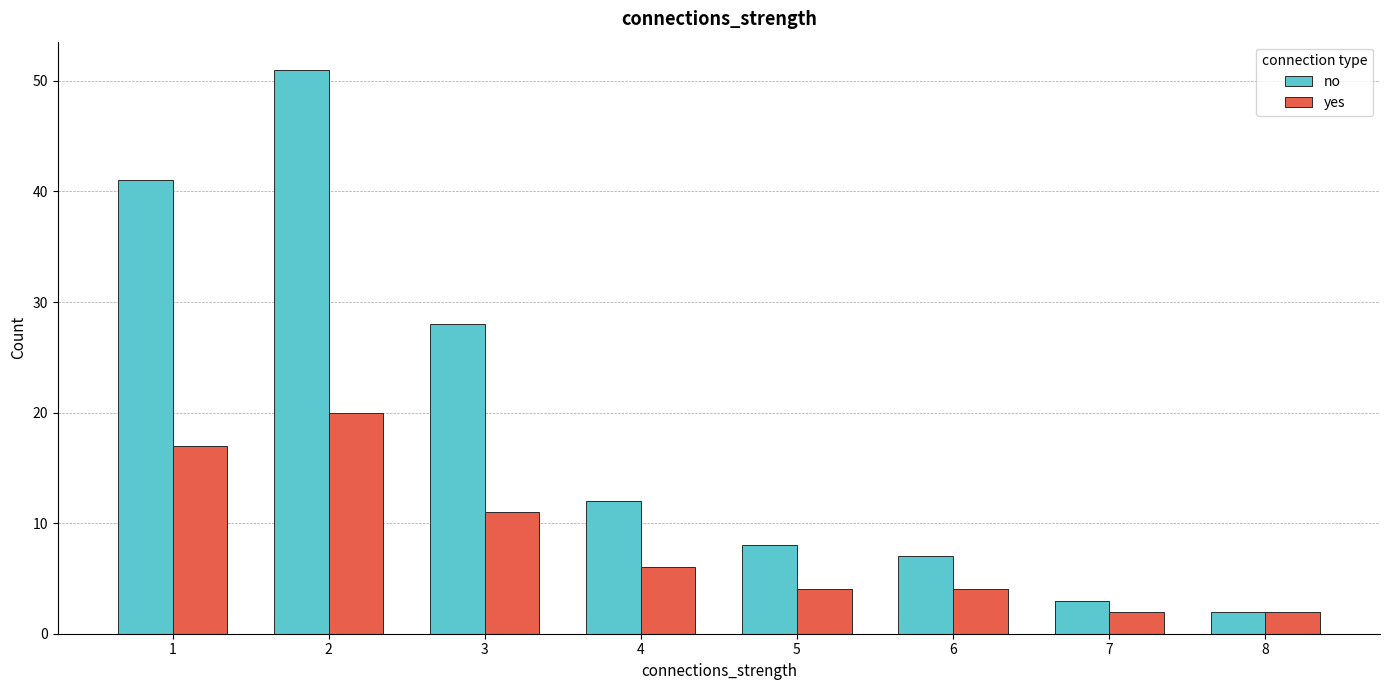

What is the smallest value displayed?

2